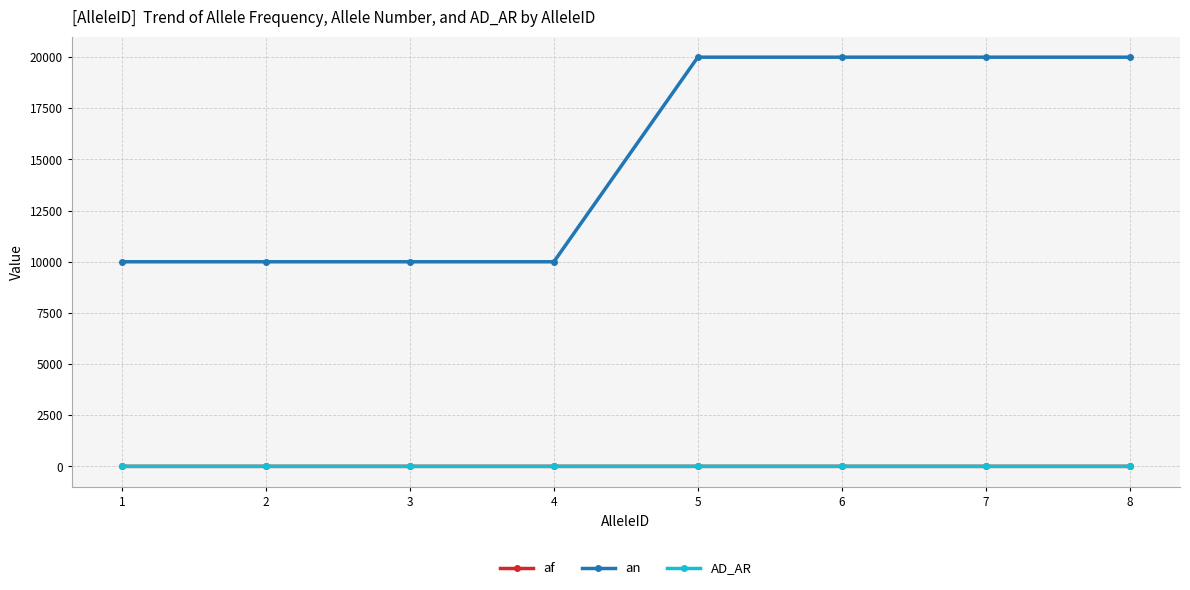

Which series changed the most between 2 and 7?

an